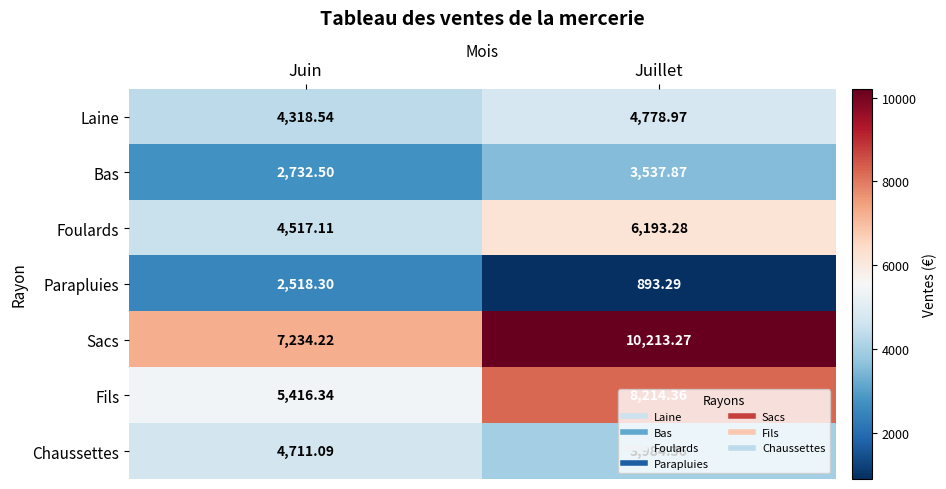

Which series has the largest range (max minus min)?

Sacs